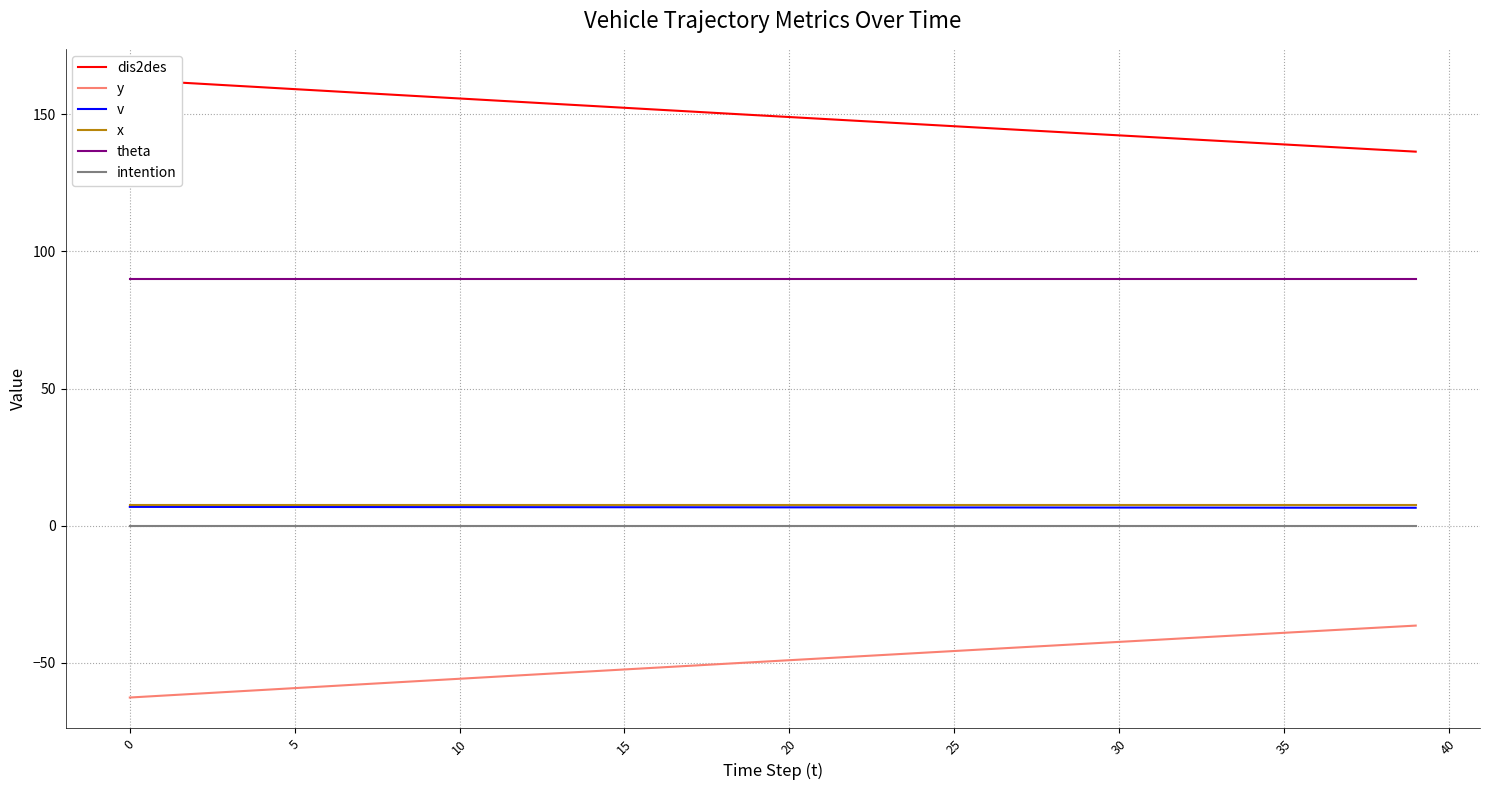

What is the label of the 24th point from the right?

16